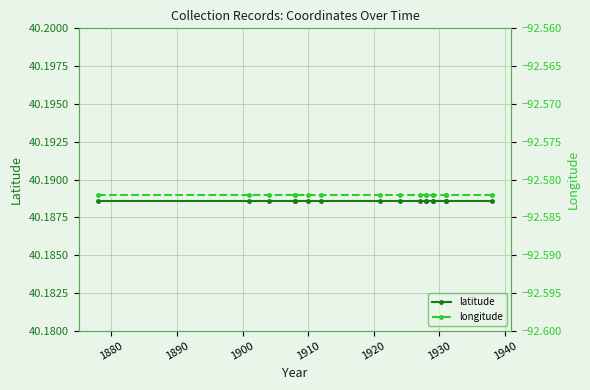

True or false: latitude has more than 2 points higher than both neighbors.

False